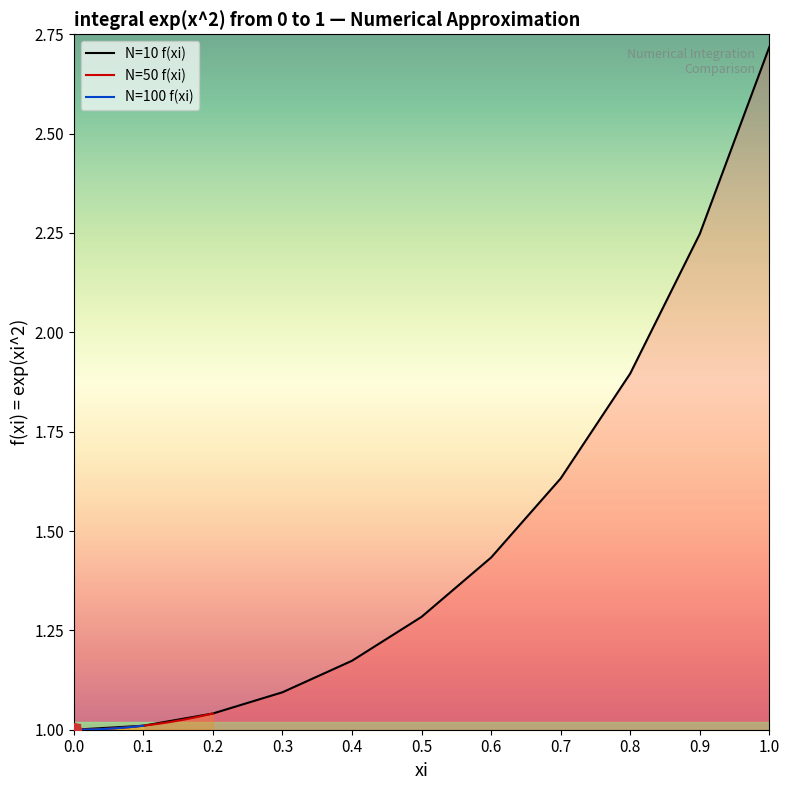

Does the chart have visible grid lines?

No